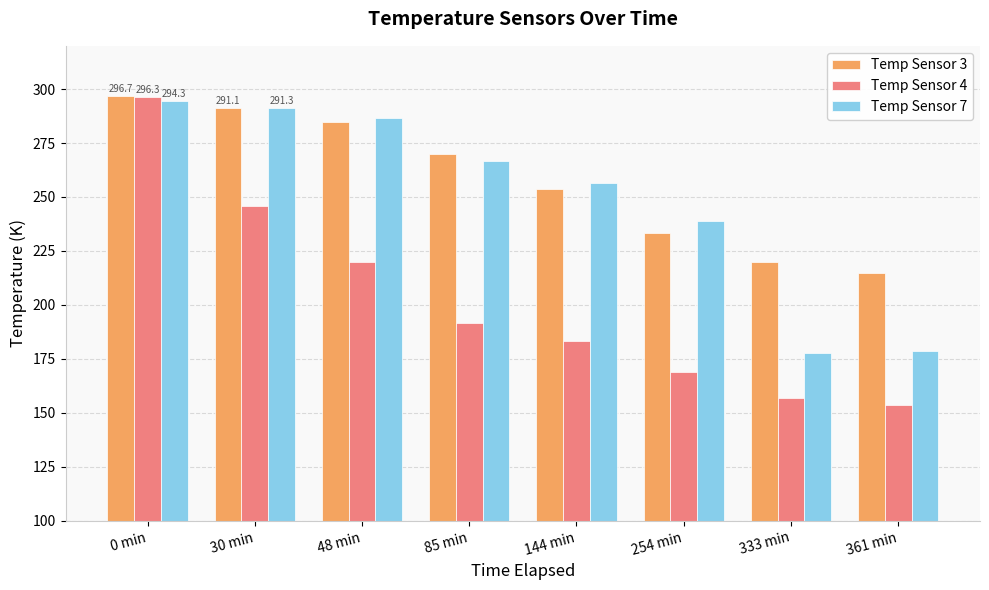

What is the approximate value of Temp Sensor 3 at 333 min?

220.0